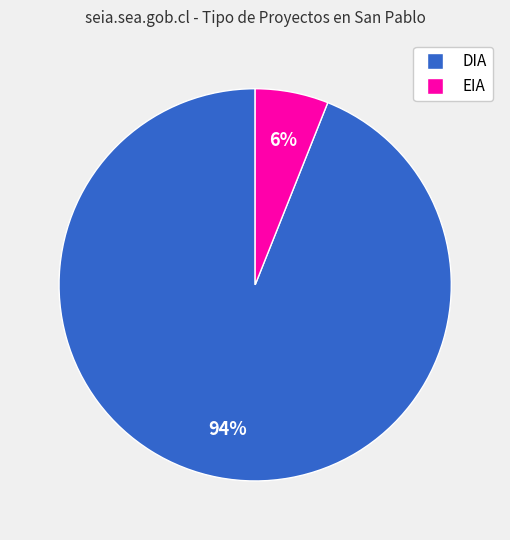

Which category has the smallest portion of the pie?

EIA